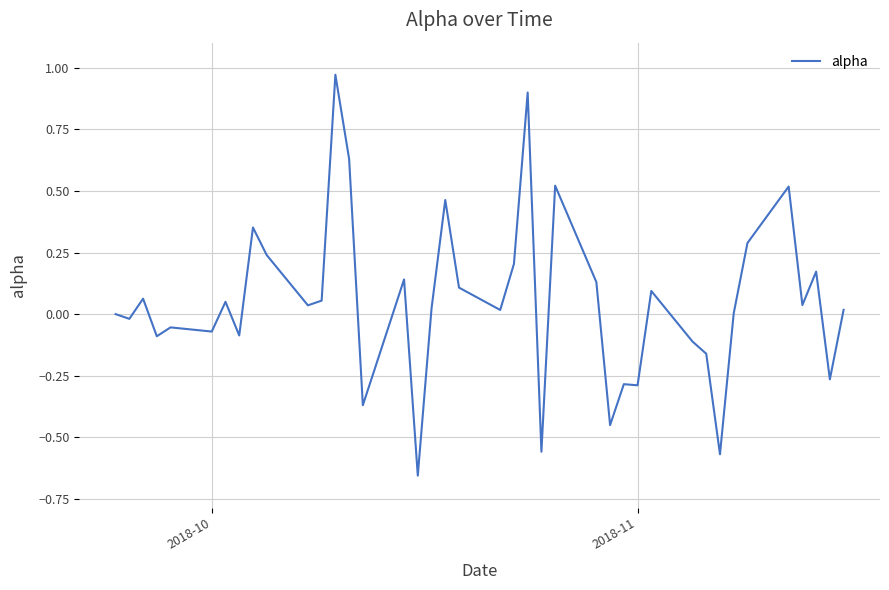

Does the chart display data point markers on the line(s)?

No